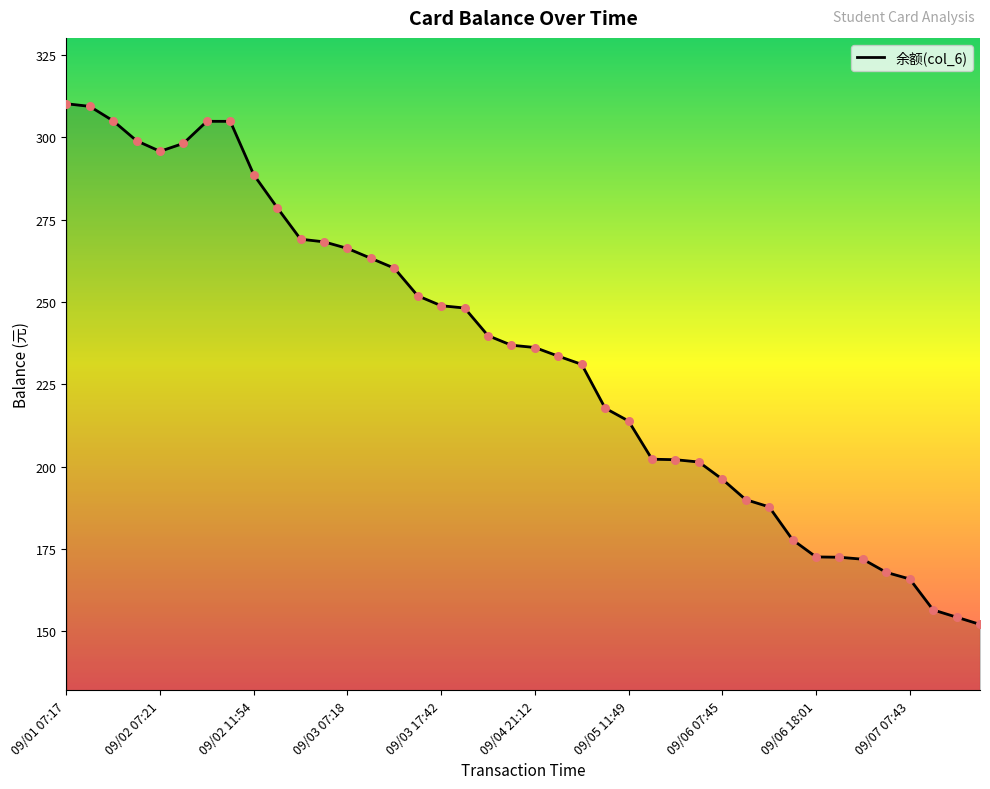

What is the minimum value shown in the chart?

152.1